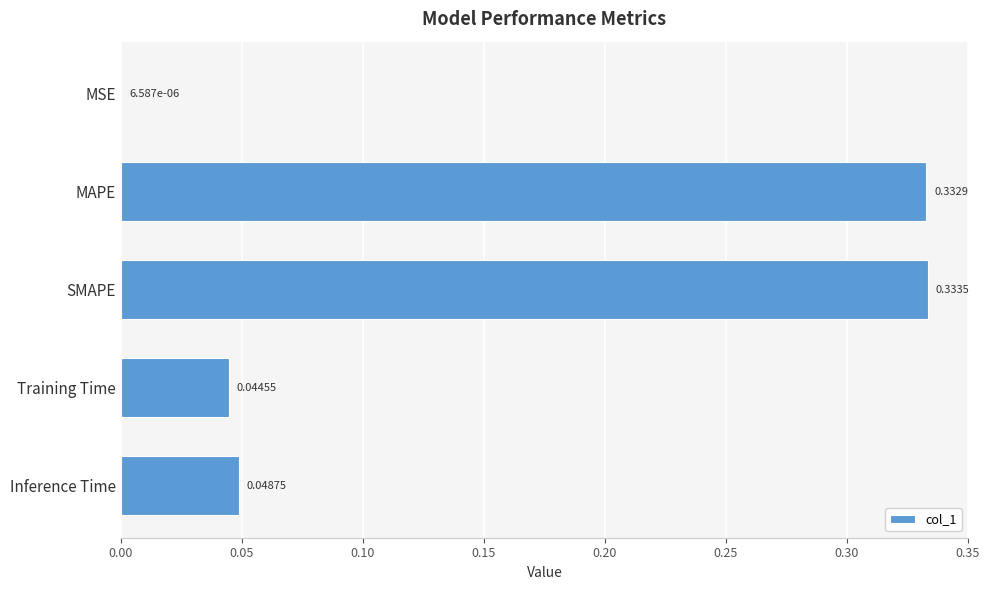

Where is the data nearest to the value 0?

MSE